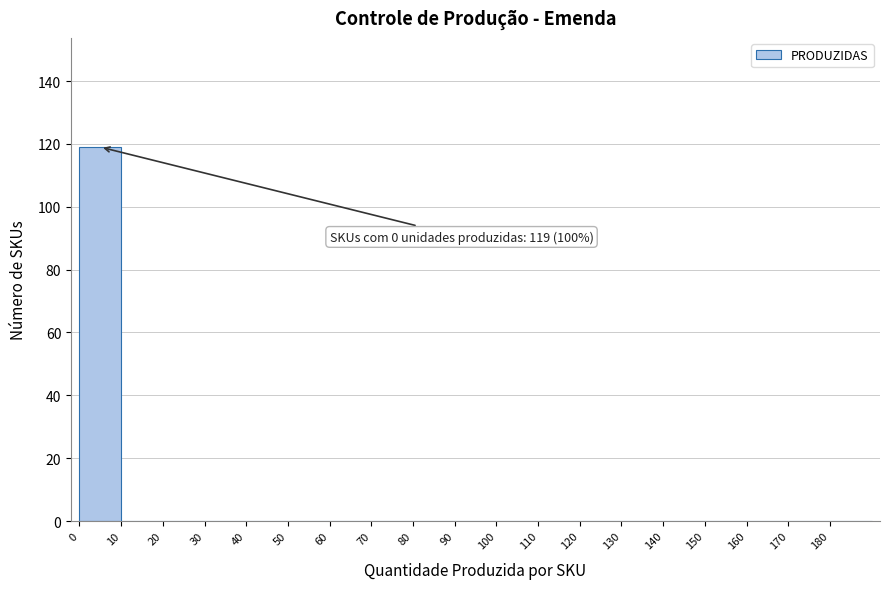

Which range on the x-axis has the tallest bar?

0 to 10